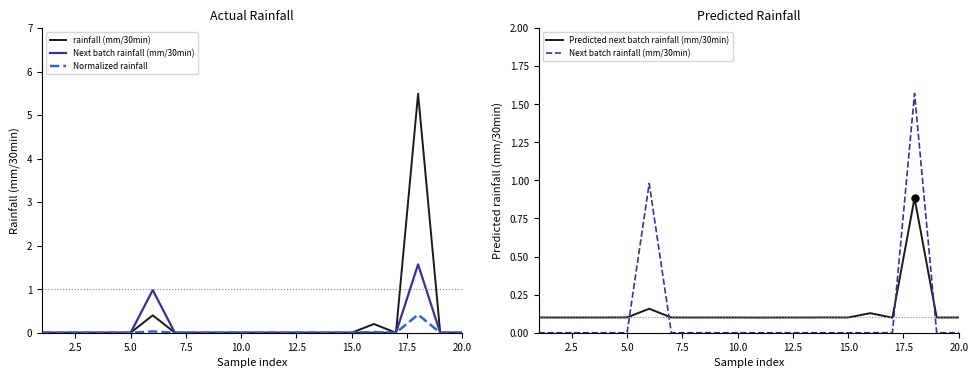

Which series has the largest total across all categories?

rainfall (mm/30min)